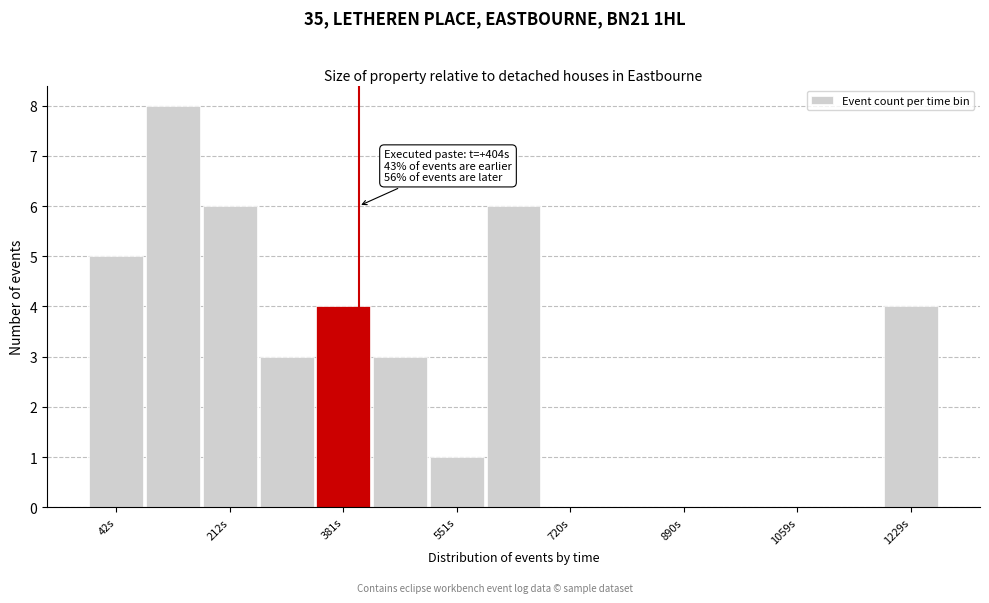

Over which range of the x-axis is the bar tallest?

80 to 160